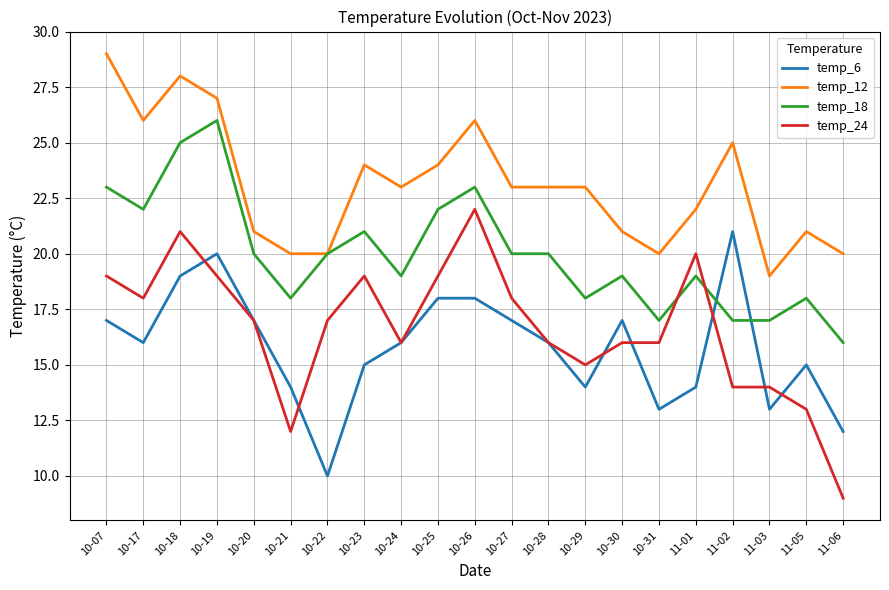

What is the sum of the temp_6 values at 11-05 and 10-26?

33